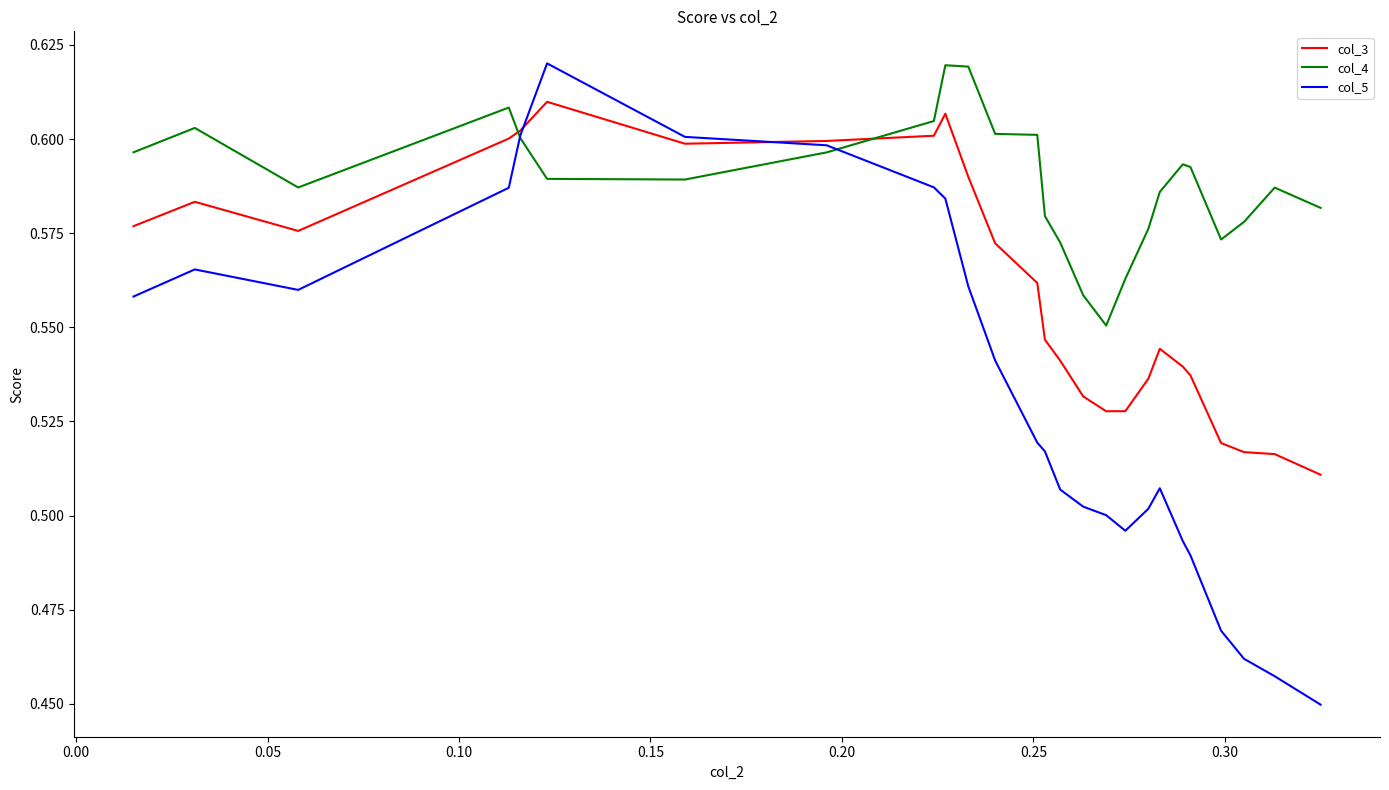

What are all the series names shown in the legend?

col_3, col_4, col_5